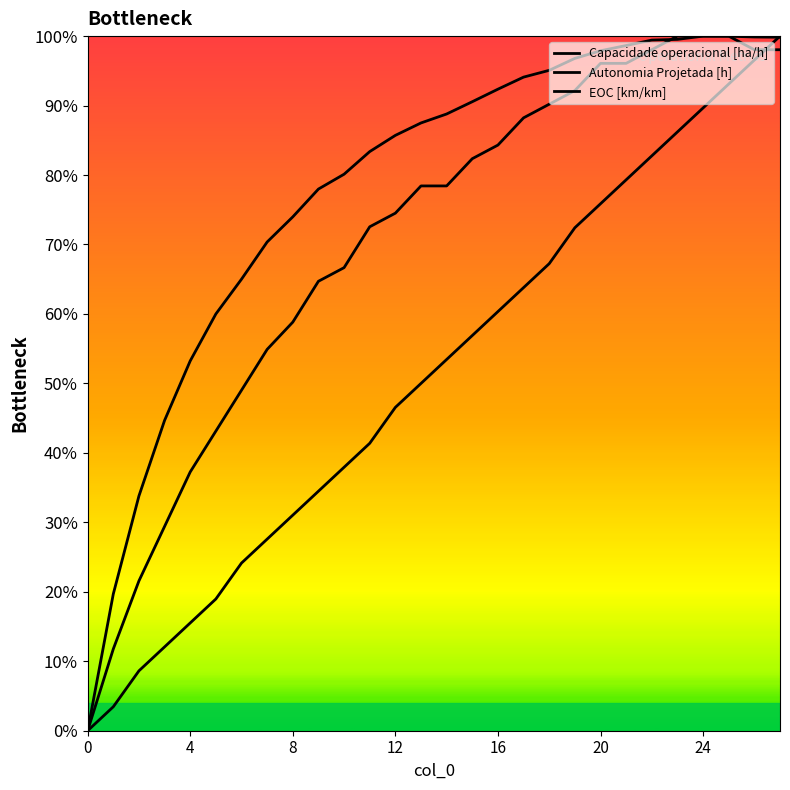

At how many categories does at least one series exceed 0?

27